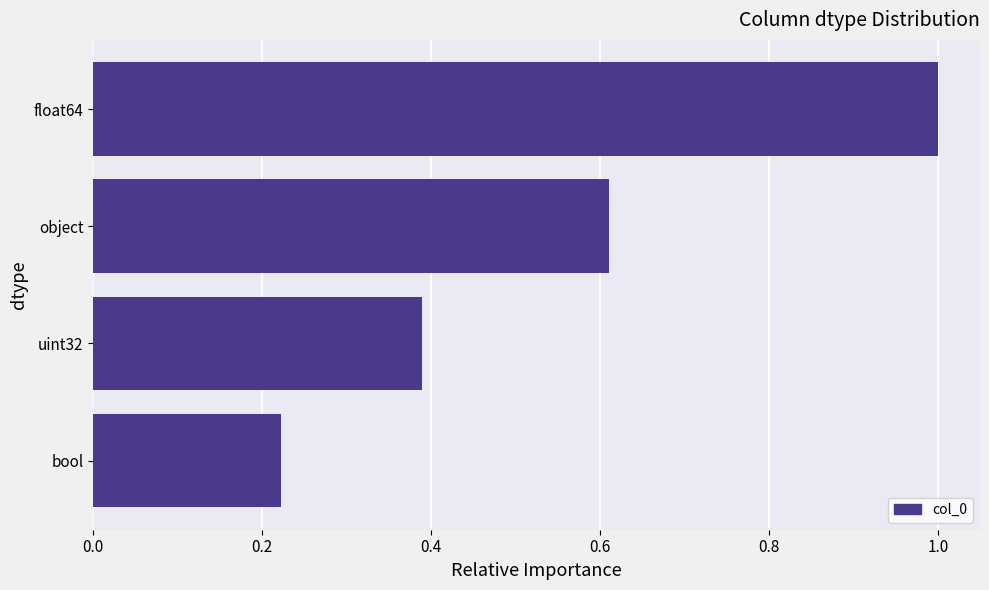

List the labels in order of value, smallest first.

bool, uint32, object, float64